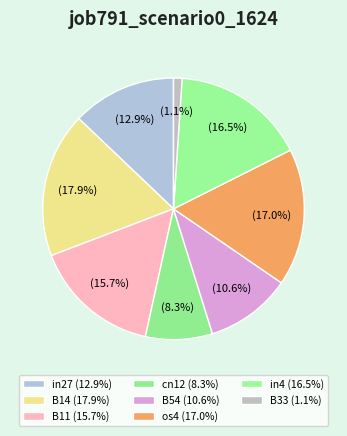

Is there a majority slice in this chart?

No